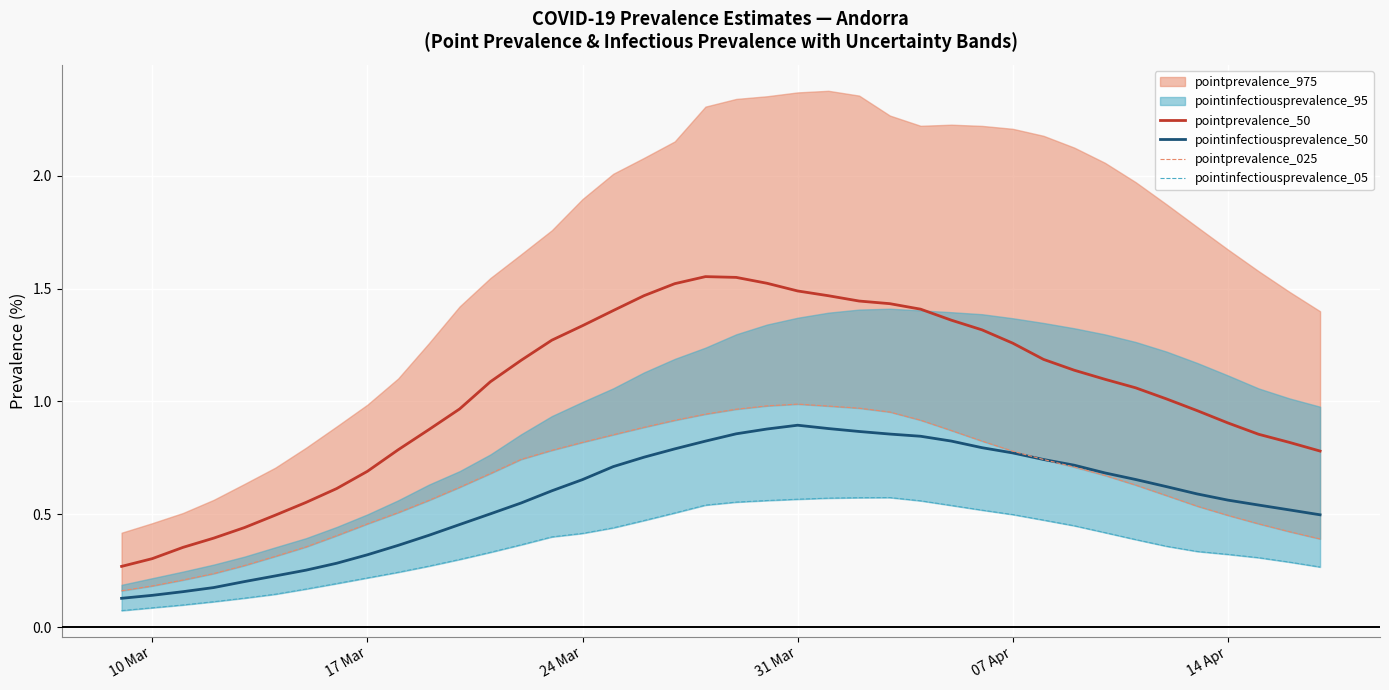

What is the average value of the pointinfectiousprevalence_05 series?

0.4